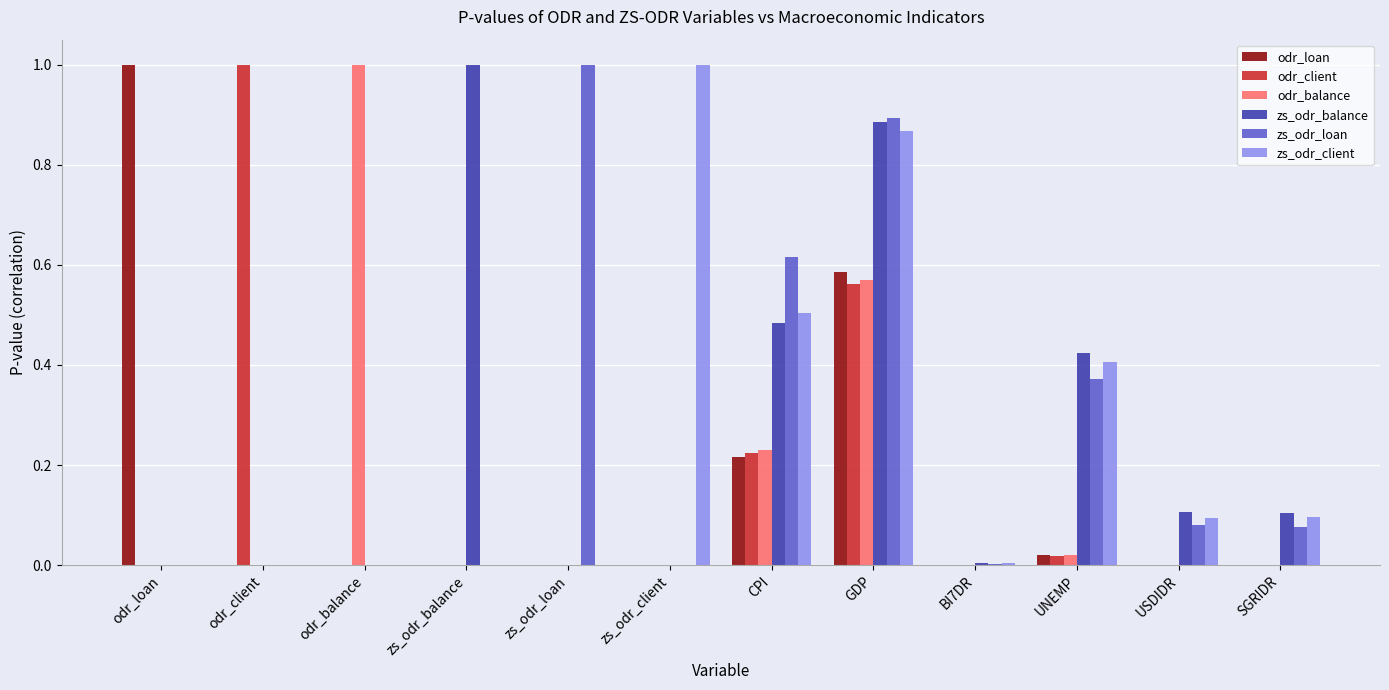

How many groups of bars are there?

12